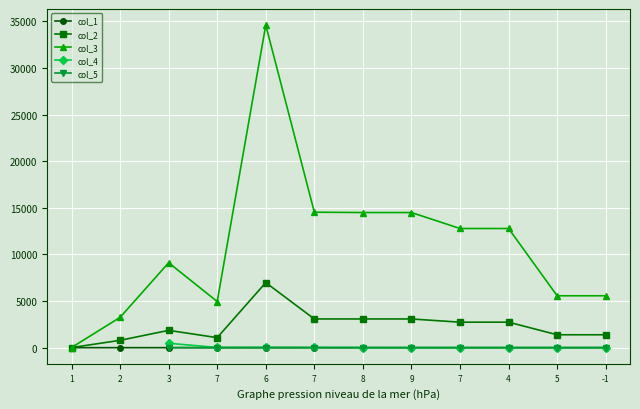

The value of col_2 at 1 is 8.0. True or false?

True